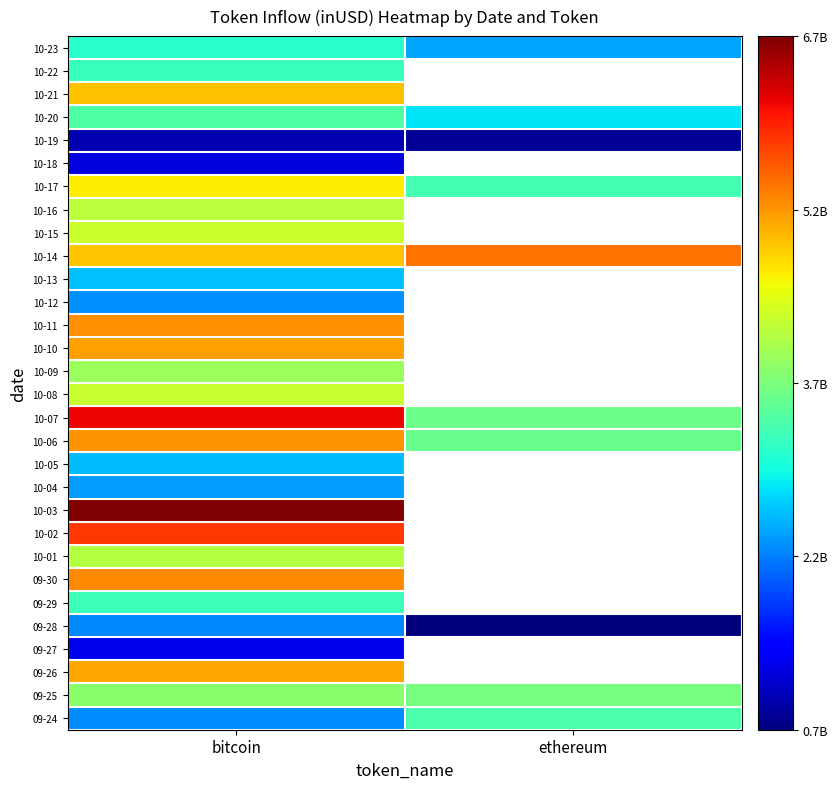

What is the sum of the 10-23 values at ethereum and bitcoin?

5578553133.1